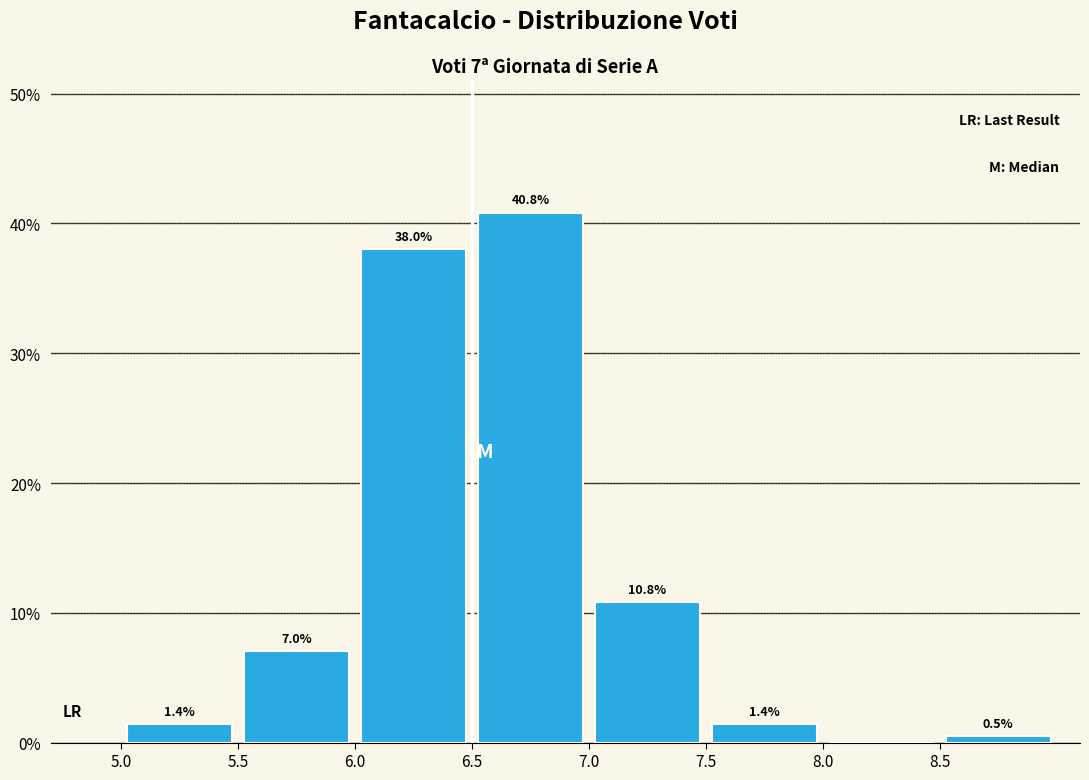

Which range on the x-axis has the tallest bar?

6.5 to 7.0